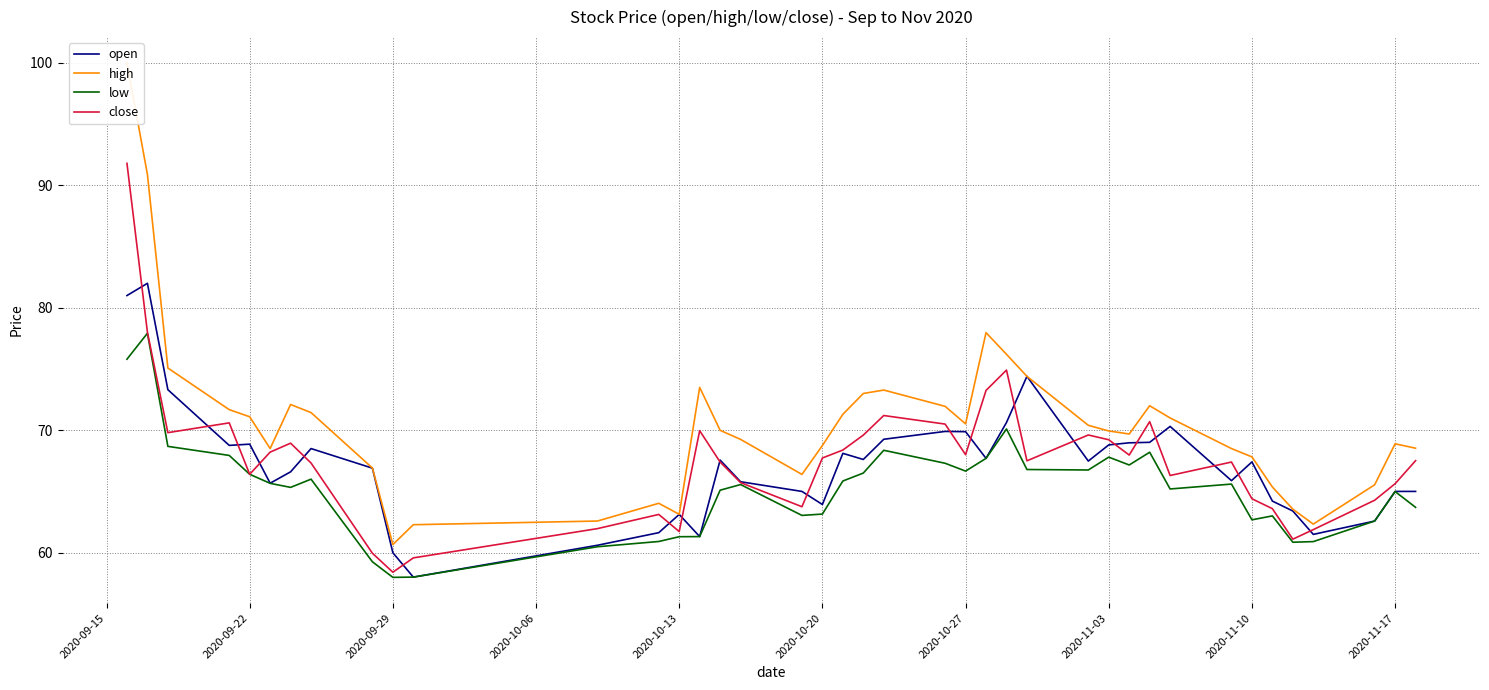

Reading left to right, list all the values displayed in this chart.

open: 81.0	82.0	73.3	68.8	68.9	65.7	66.6	68.5	66.9	60.0	58.0	60.6	61.6	63.1	61.3	67.6	65.8	65.0	63.9	68.1	67.6	69.3	69.9	69.9	67.7	70.6	74.4	67.5	68.8	69.0	69.0	70.3	65.9	67.4	64.2	63.4	61.5	62.6	65.0	65.0
high: 100.0	90.9	75.1	71.7	71.1	68.5	72.1	71.4	66.9	60.7	62.3	62.6	64.0	63.1	73.5	70.0	69.2	66.4	68.8	71.3	73.0	73.3	72.0	70.5	78.0	76.2	74.4	70.4	69.9	69.7	72.0	71.0	68.5	67.8	65.4	63.5	62.3	65.5	68.9	68.5
low: 75.8	77.9	68.7	67.9	66.4	65.7	65.3	66.0	59.2	58.0	58.0	60.5	60.9	61.3	61.3	65.1	65.6	63.0	63.1	65.8	66.5	68.4	67.3	66.7	67.7	70.1	66.8	66.8	67.8	67.2	68.2	65.2	65.6	62.7	63.0	60.9	60.9	62.6	65.0	63.7
close: 91.8	78.0	69.8	70.6	66.4	68.2	68.9	67.3	60.0	58.4	59.6	62.0	63.1	61.7	70.0	67.4	65.7	63.8	67.7	68.4	69.6	71.2	70.5	68.0	73.2	74.9	67.5	69.6	69.2	68.0	70.7	66.3	67.4	64.4	63.6	61.1	61.9	64.3	65.6	67.5